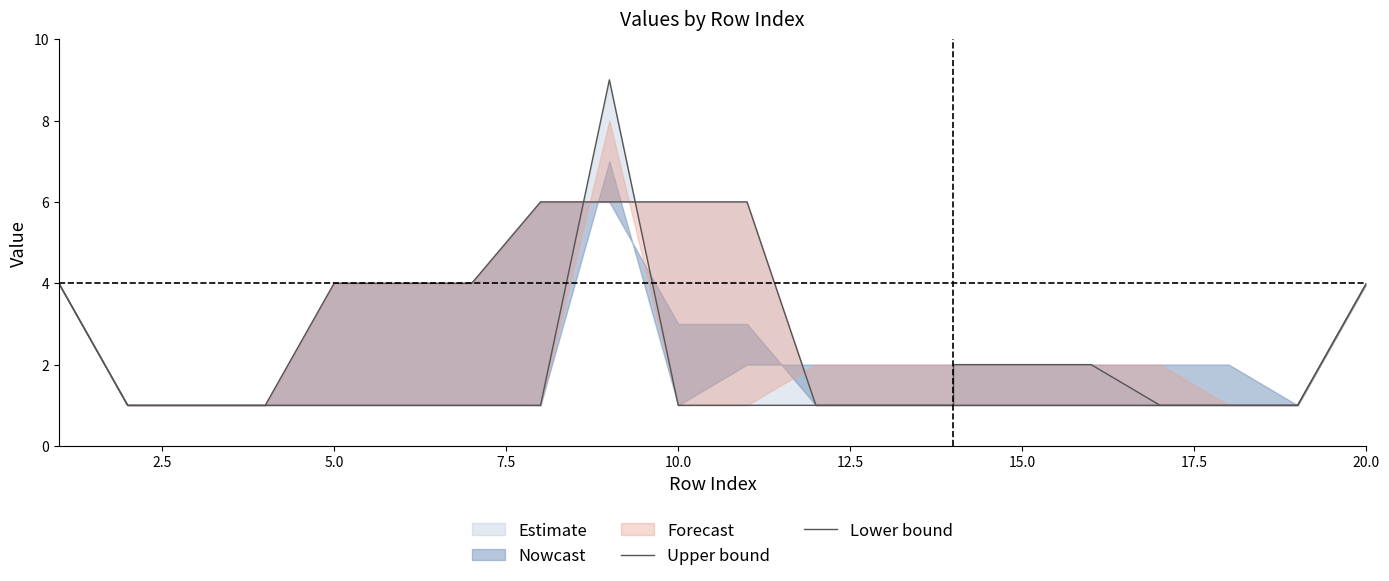

Which series changed the most between 5.0 and 10.0?

Upper bound